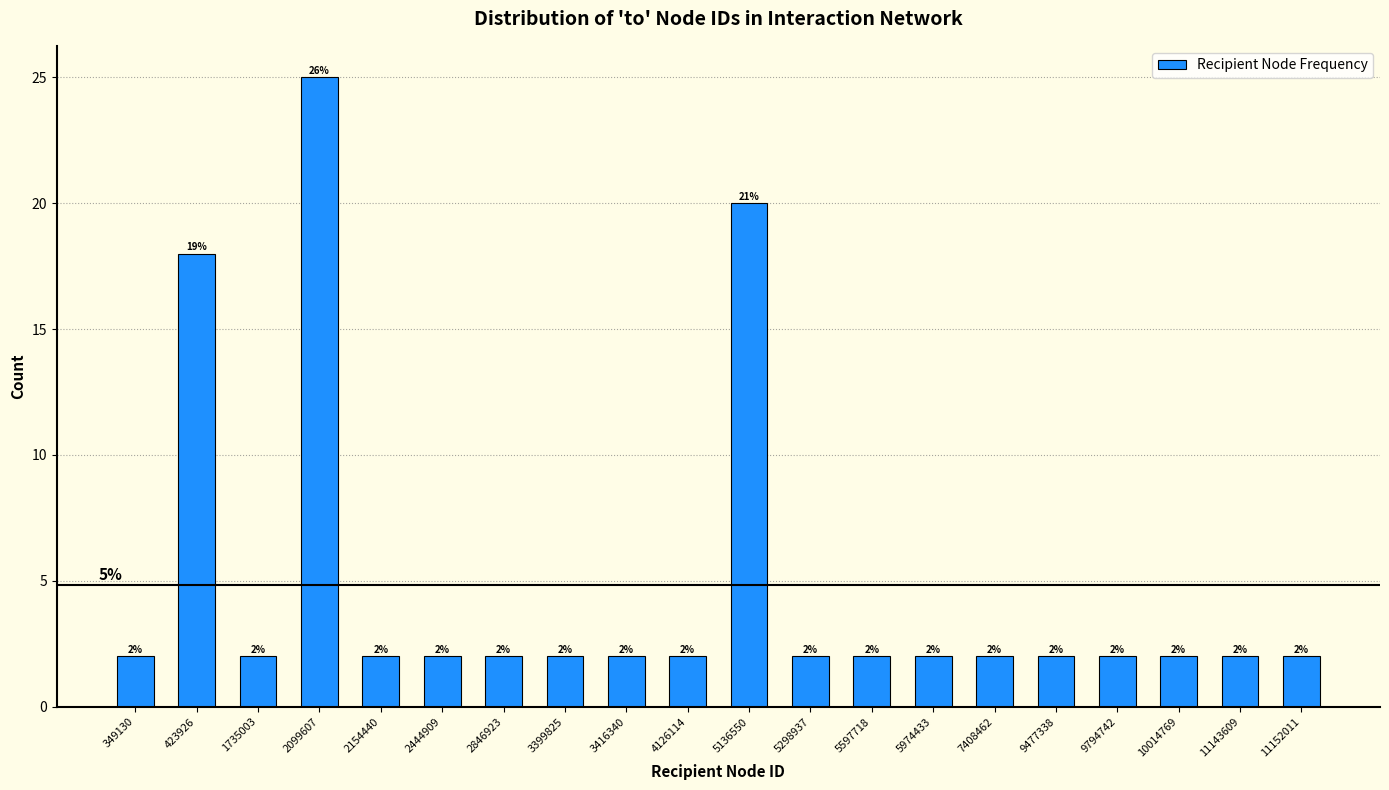

Reading left to right, list all the values displayed in this chart.

349130=2	423926=18	1735003=2	2099607=25	2154440=2	2444909=2	2846923=2	3399825=2	3416340=2	4126114=2	5136550=20	5298937=2	5597718=2	5974433=2	7408462=2	9477338=2	9794742=2	10014769=2	11143609=2	11152011=2